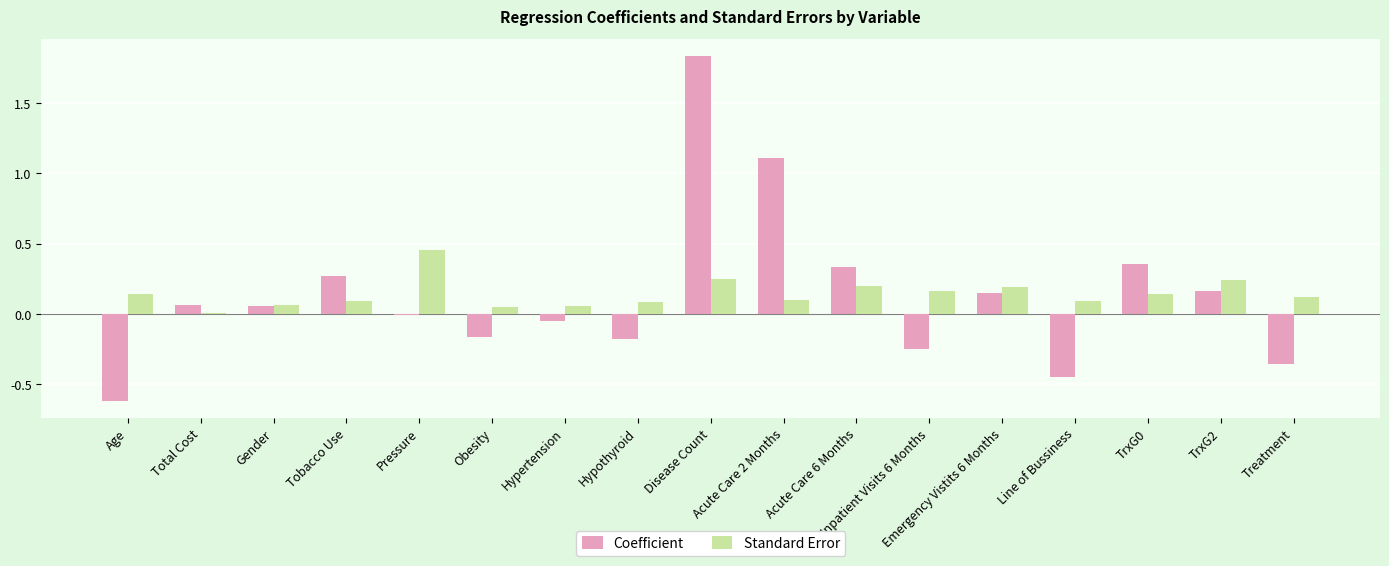

Which category has the highest value in the Coefficient series?

Disease Count